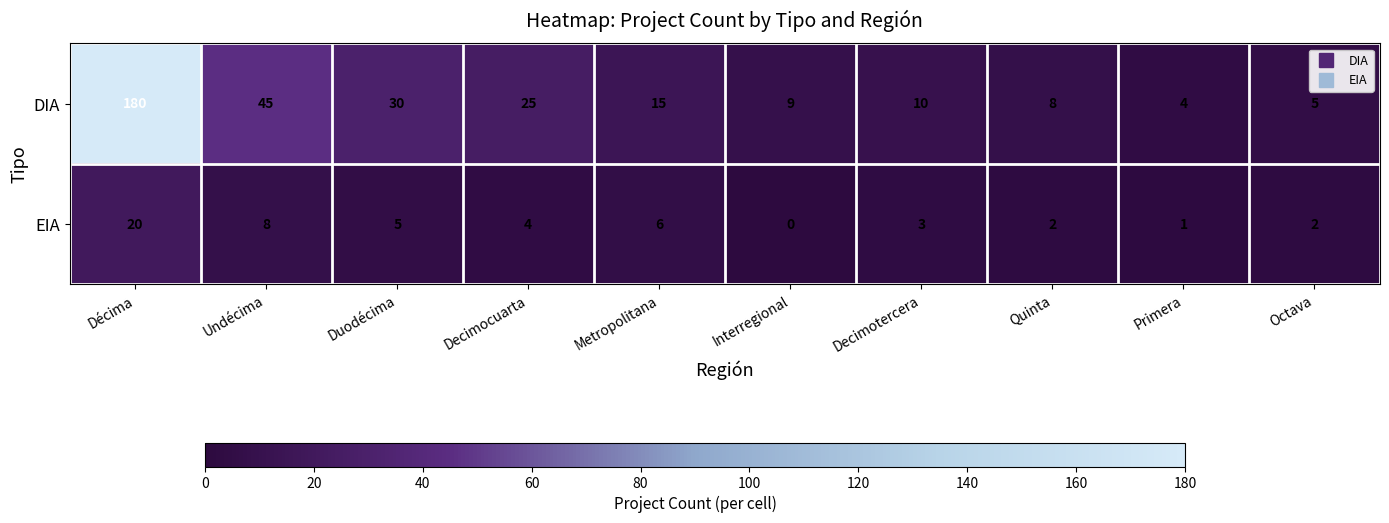

How many categories are shown in the chart?

10